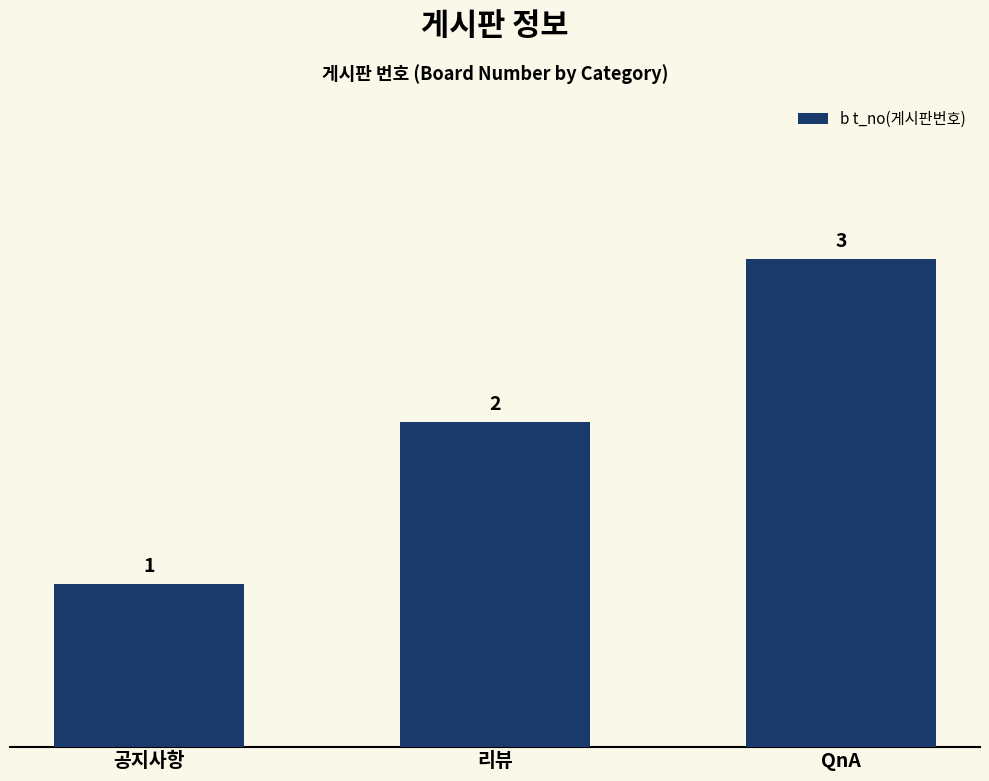

Are the bars horizontal?

No